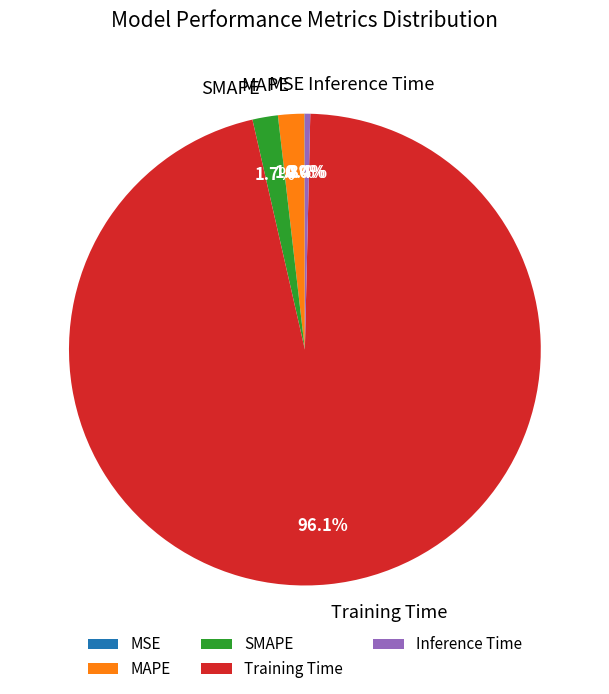

Which slice represents more than half of the pie?

Training Time